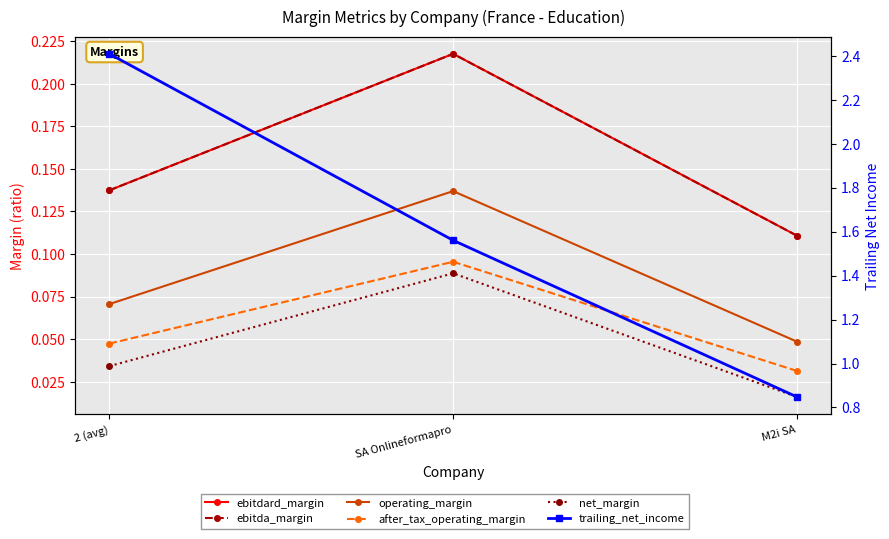

Is the value of after_tax_operating_margin at 2 (avg) greater than the value of net_margin at M2i SA?

Yes